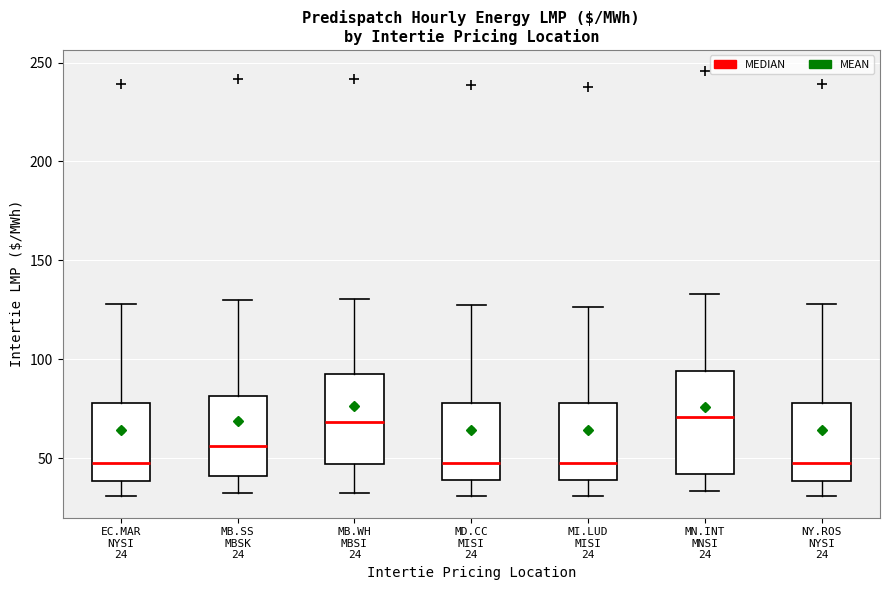

Reading left to right, read every box against the y-axis: the position of its median line, the range the box covers, and the ends of its whiskers. The values are not printed on the chart, so give them approximately, as read against the axis.

EC.MAR NYSI 24: median 50, box 40 to 80, whiskers 30 to 130
MB.SS MBSK 24: median 55, box 40 to 80, whiskers 30 to 130
MB.WH MBSI 24: median 70, box 45 to 95, whiskers 30 to 130
MD.CC MISI 24: median 50, box 40 to 80, whiskers 30 to 125
MI.LUD MISI 24: median 50, box 40 to 80, whiskers 30 to 125
MN.INT MNSI 24: median 70, box 40 to 95, whiskers 35 to 135
NY.ROS NYSI 24: median 50, box 40 to 80, whiskers 30 to 130